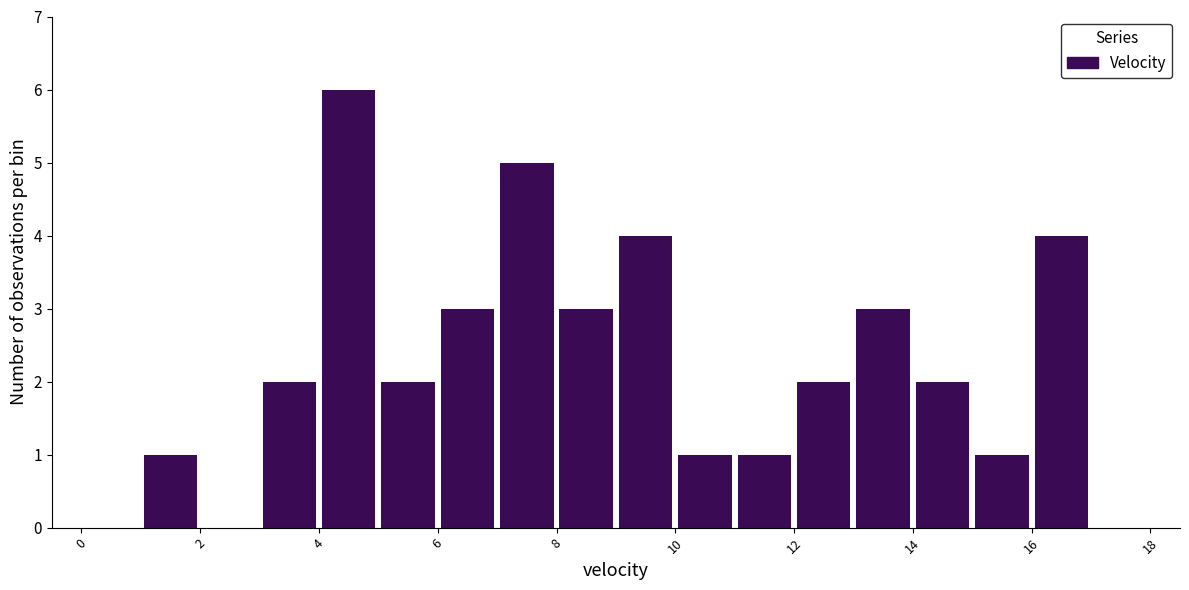

Reading left to right, list every bar in this chart as the range it spans on the x-axis followed by its height. The values are not printed on the chart, so give them approximately, as read against the axis.

0 to 1: 0
1 to 2: 1
2 to 3: 0
3 to 4: 2
4 to 5: 6
5 to 6: 2
6 to 7: 3
7 to 8: 5
8 to 9: 3
9 to 10: 4
10 to 11: 1
11 to 12: 1
12 to 13: 2
13 to 14: 3
14 to 15: 2
15 to 16: 1
16 to 17: 4
17 to 18: 0